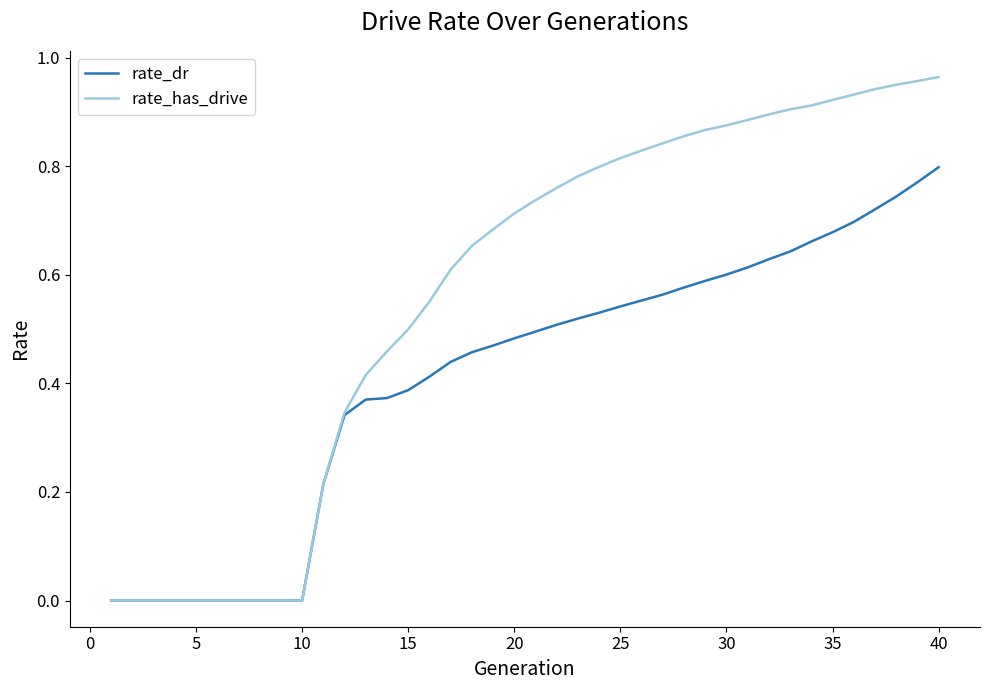

Rank the series by their maximum value, from lowest to highest.

rate_dr, rate_has_drive